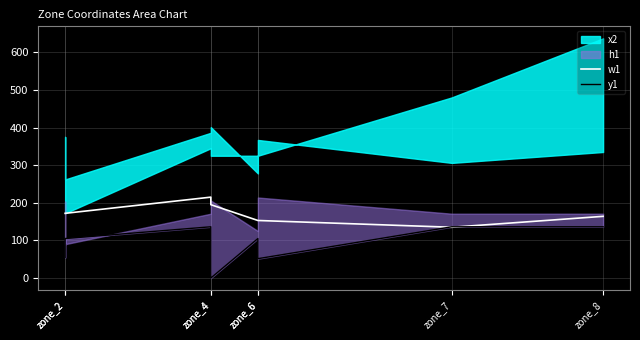

True or false: y1 and w1 intersect in this chart.

True